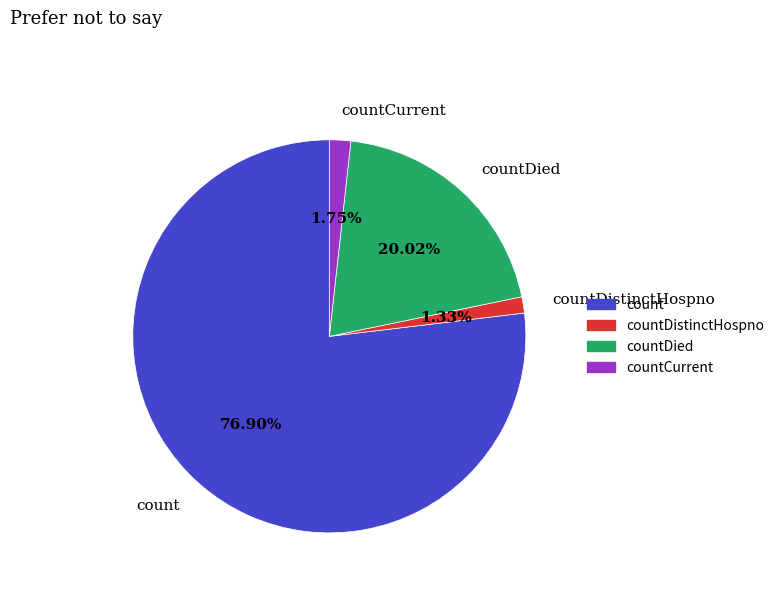

Does any single category account for the majority?

Yes